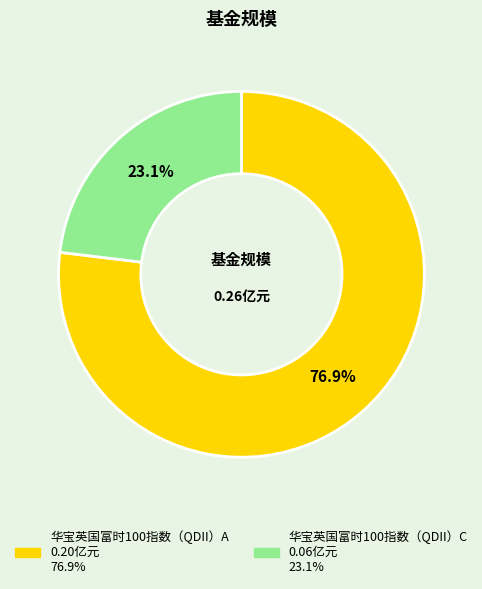

What portion of the pie excludes 华宝英国富时100指数（QDII）A?

23.1%